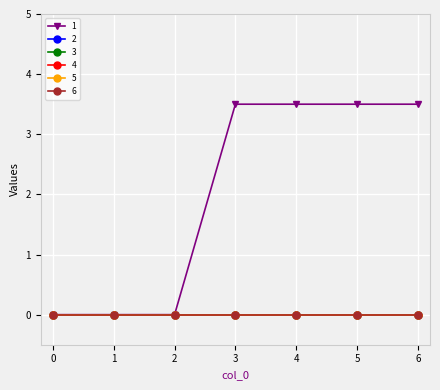

Is the value of 5 at 1 greater than the value of 3 at 4?

No